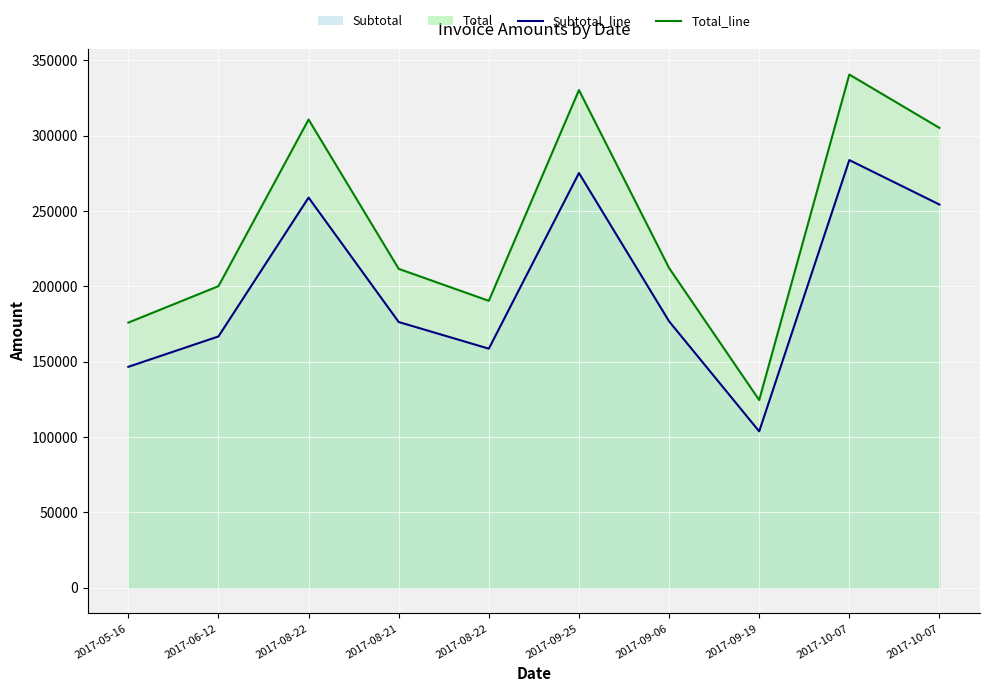

Does the chart display data point markers on the line(s)?

No